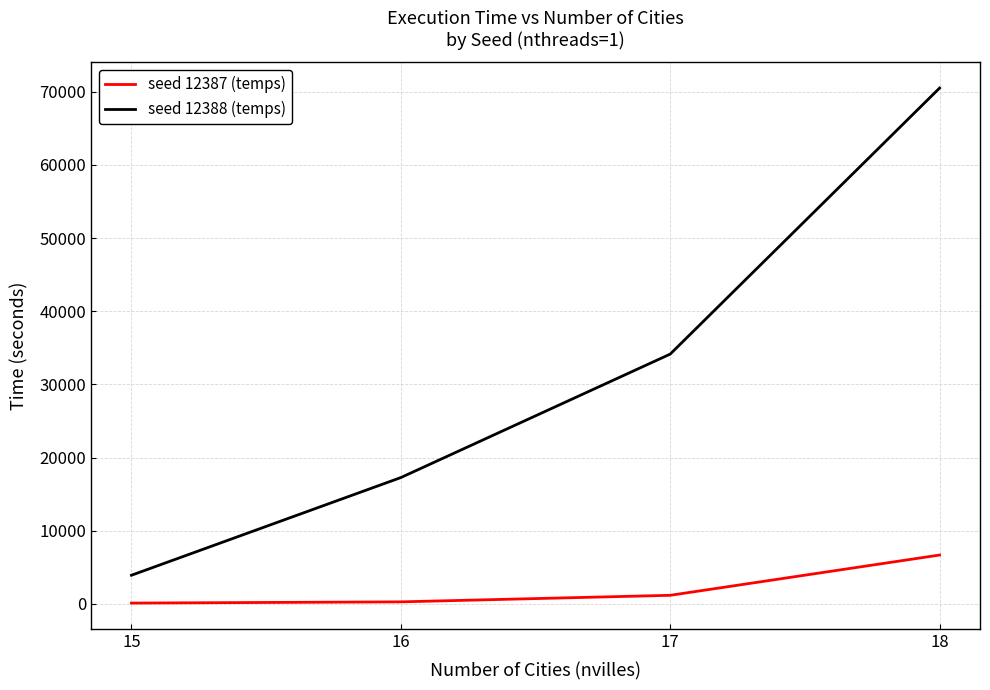

At which label is seed 12388 (temps) closest to 37212?

17